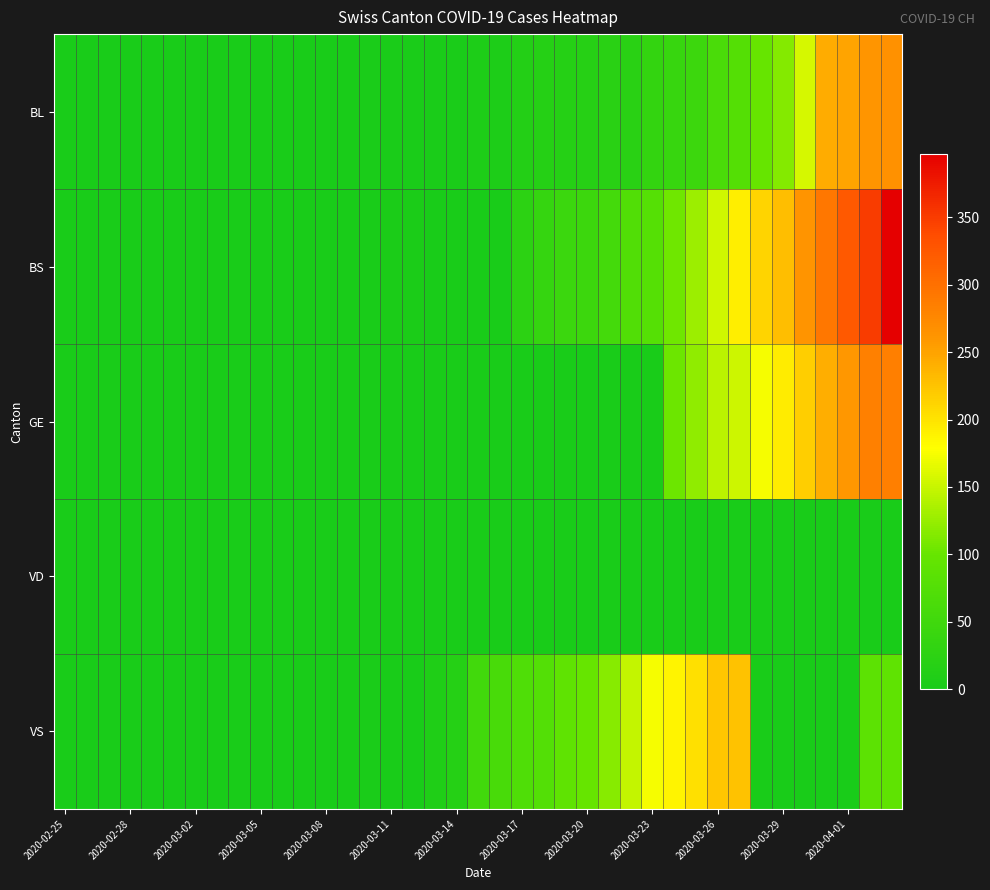

At how many categories does at least one series exceed 86?

16